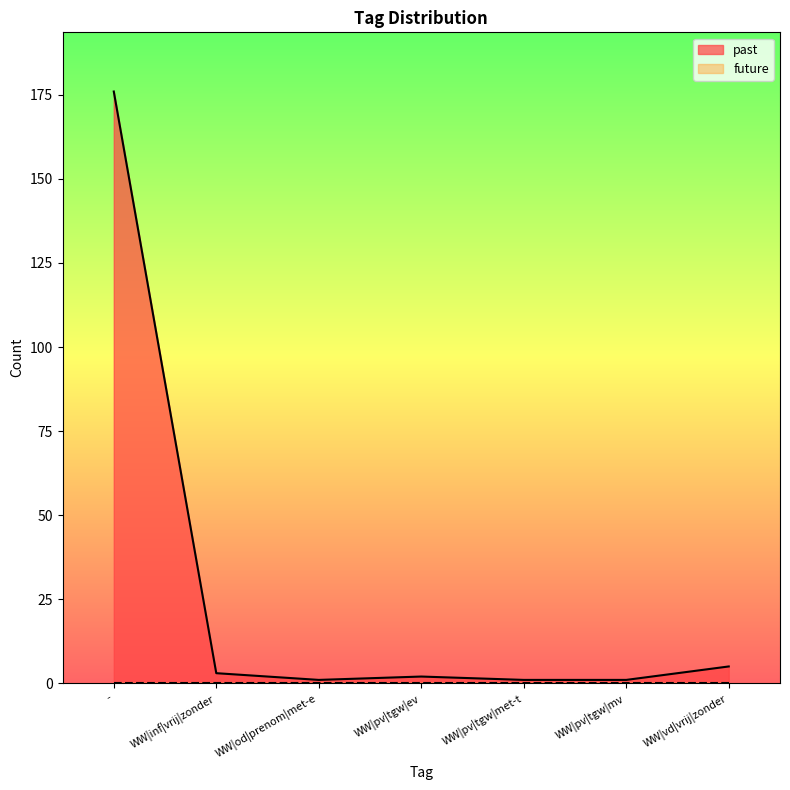

How many points are higher than both their immediate neighbors (excluding endpoints)?

1